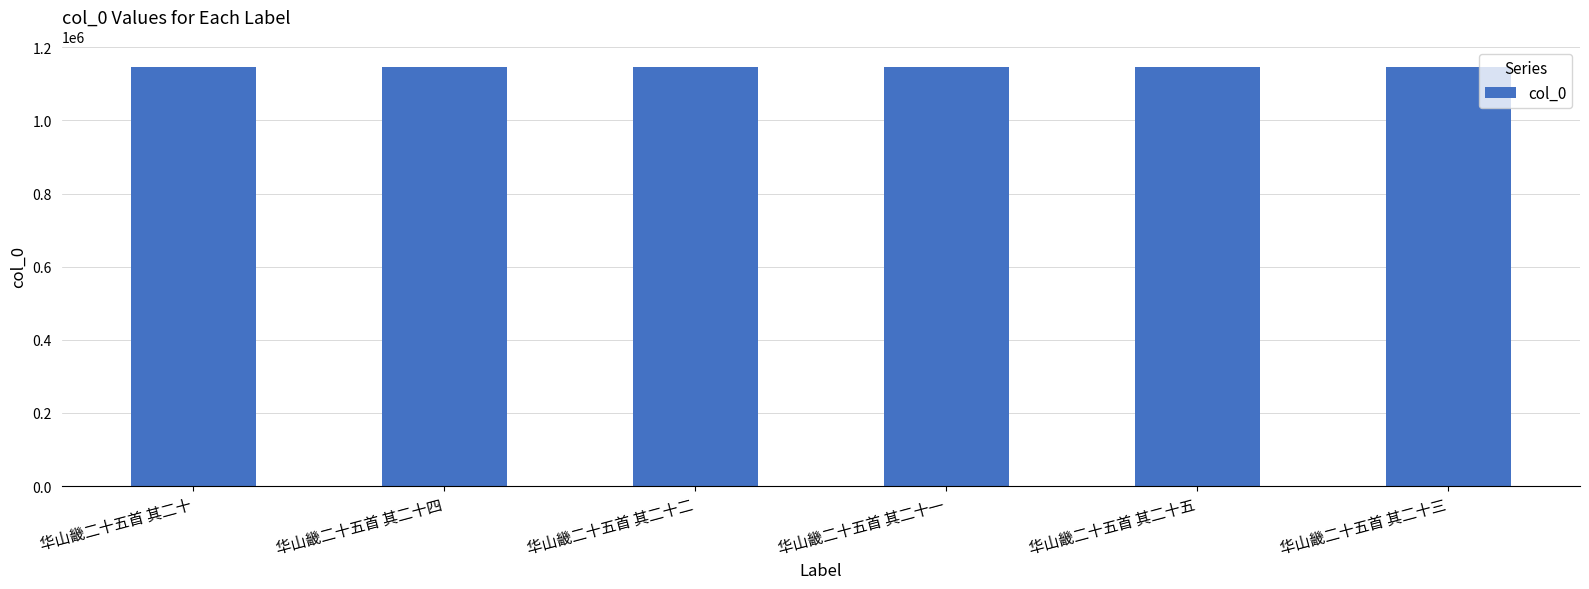

How many bars are there in total?

6